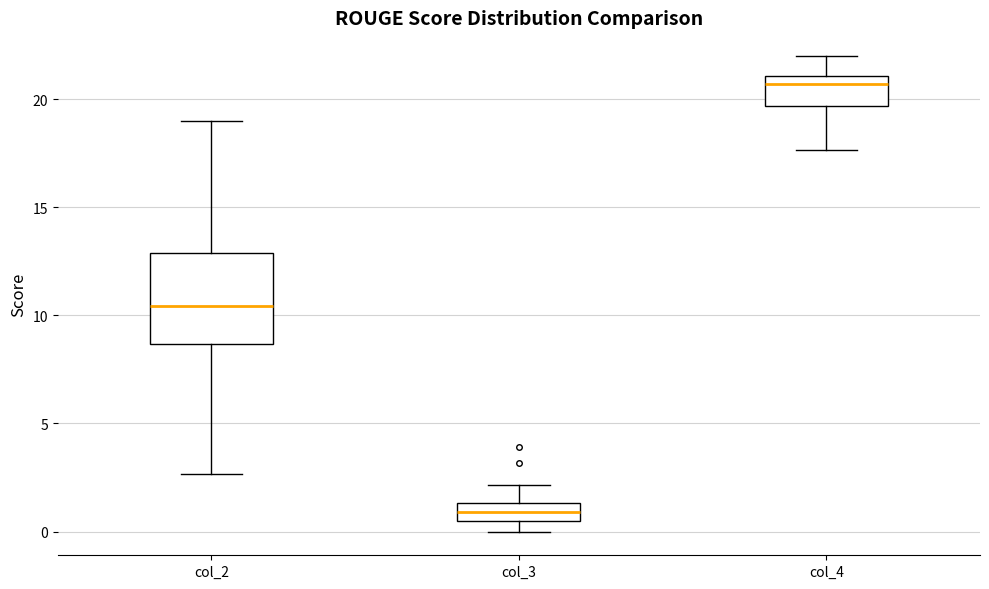

Comparing the boxes themselves (not the whiskers), which one is the tallest?

col_2